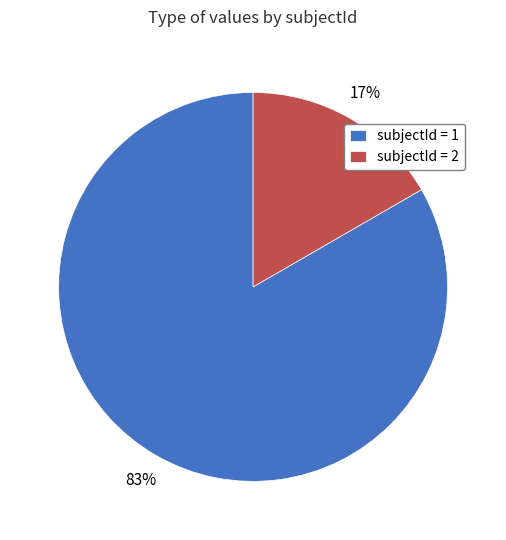

To the nearest percent, what is the average slice percentage?

50%